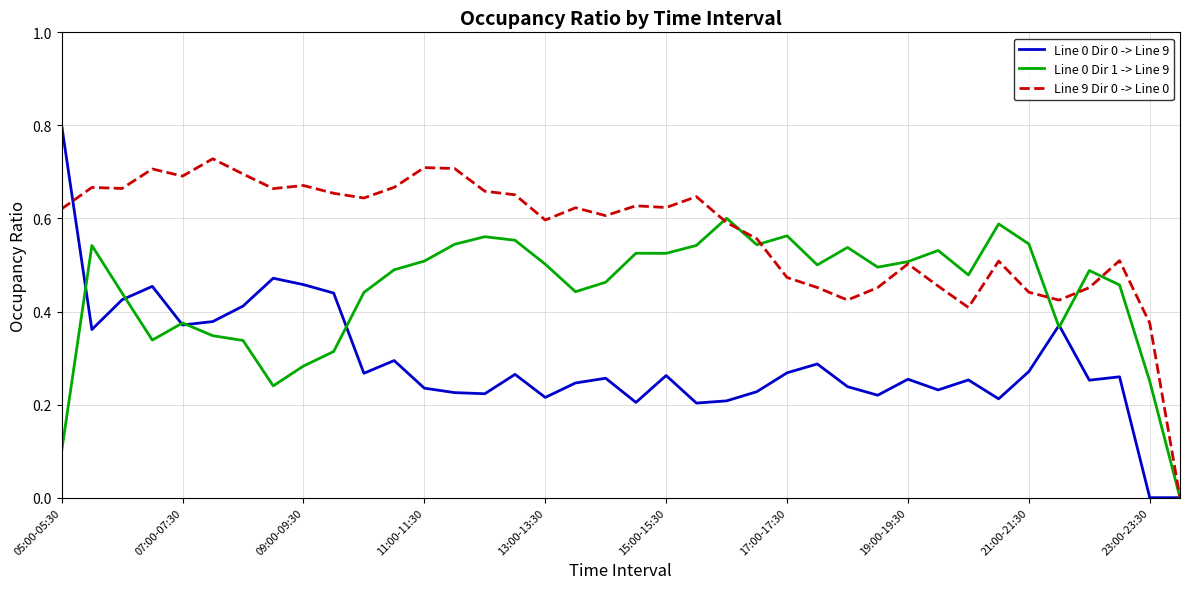

Rank the series by their average value, from lowest to highest.

Line 0 Dir 0 -> Line 9, Line 0 Dir 1 -> Line 9, Line 9 Dir 0 -> Line 0